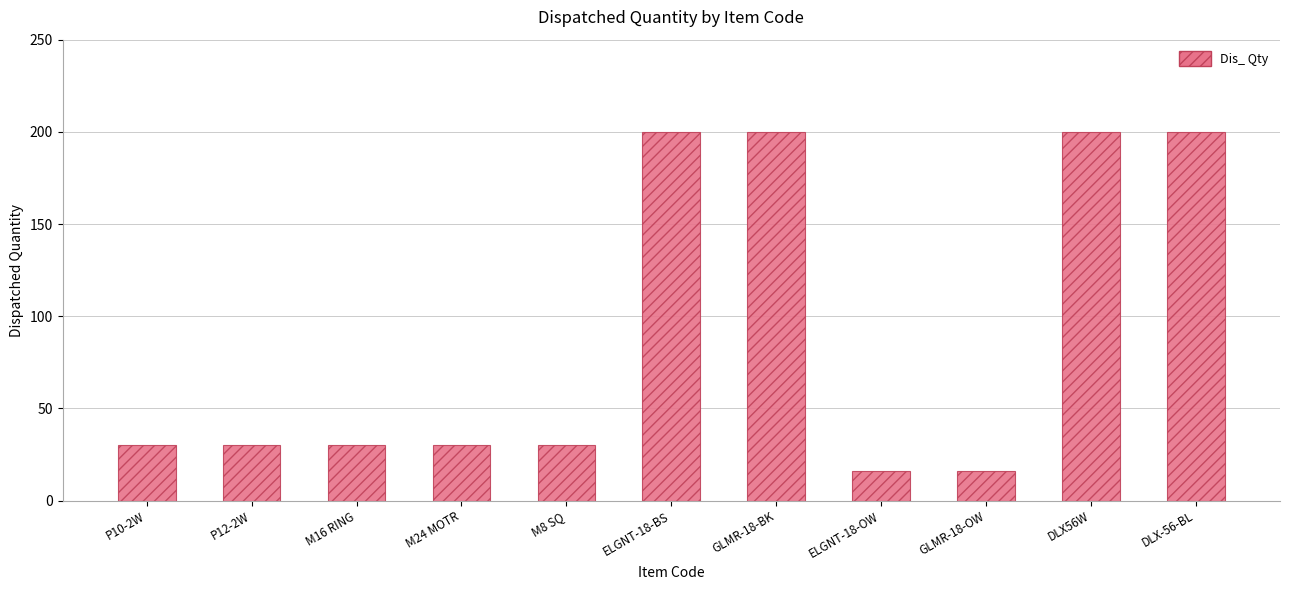

What position from the left is M24 MOTR?

4